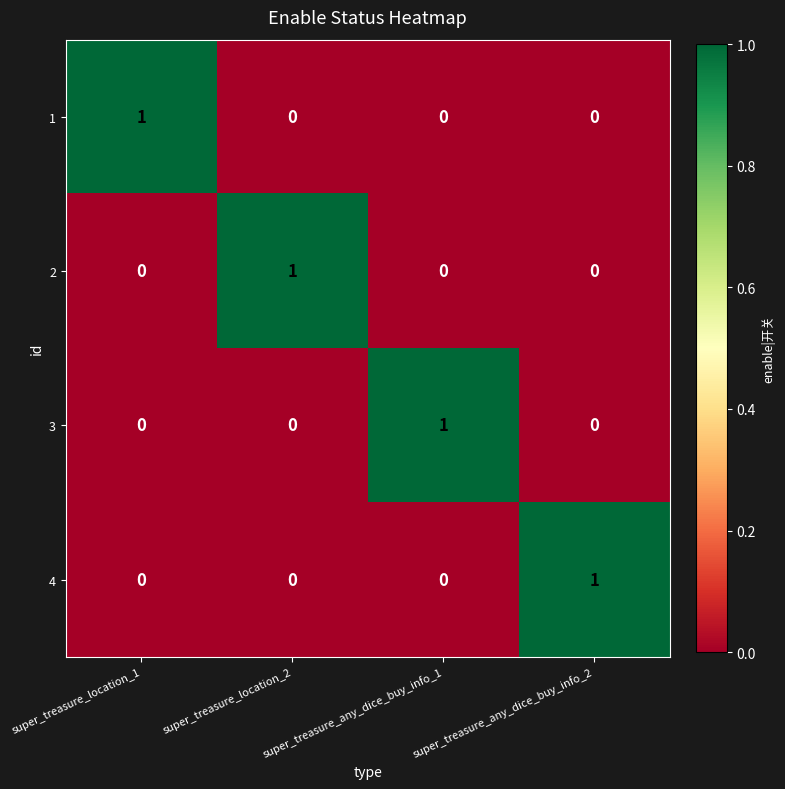

At how many categories does at least one series exceed 0?

4